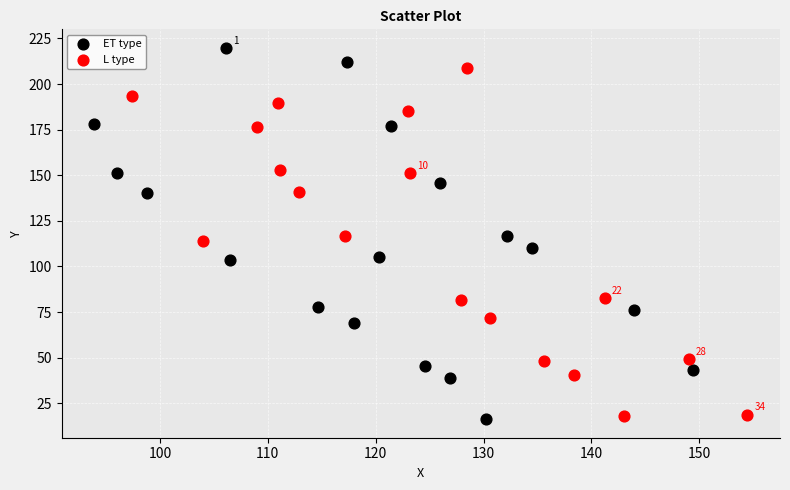

What are all the series names shown in the legend?

ET type, L type